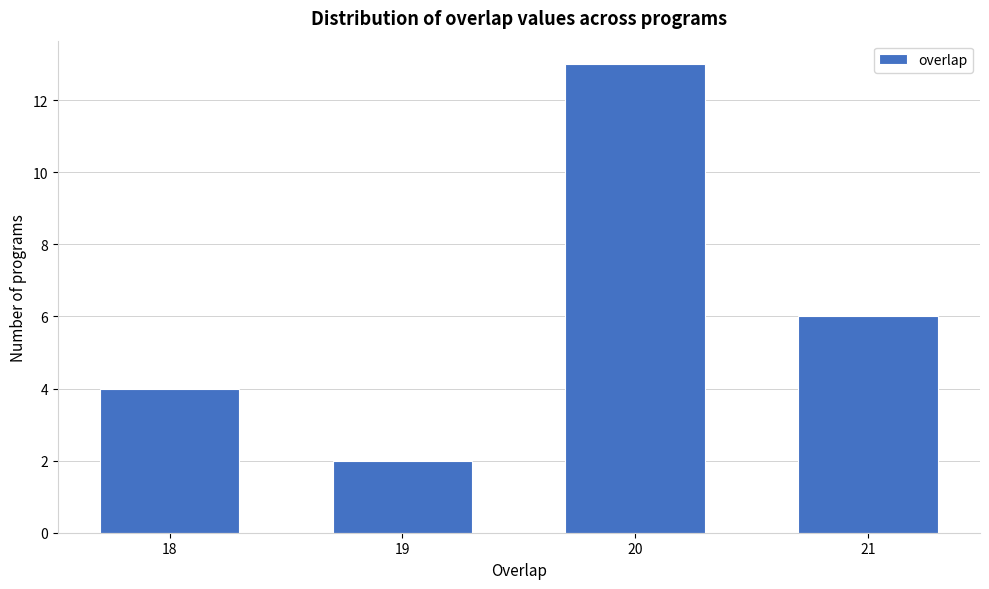

Reading left to right, what are all the values shown in this chart?

18=4	19=2	20=13	21=6